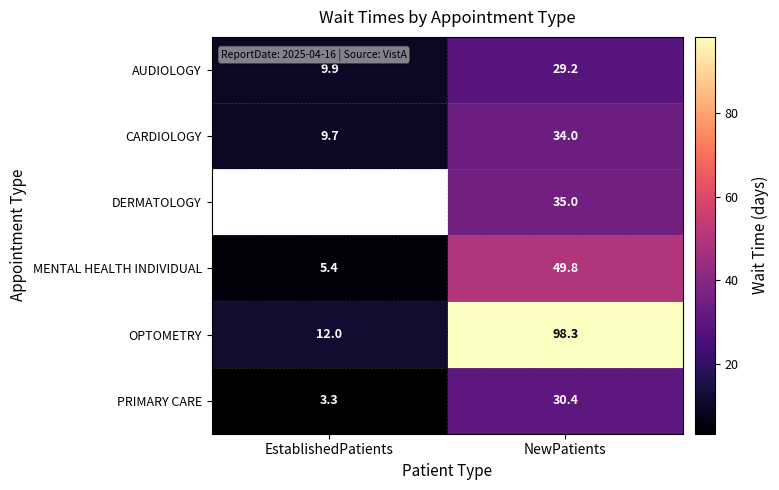

True or false: OPTOMETRY has a value of 44.5 at NewPatients.

False